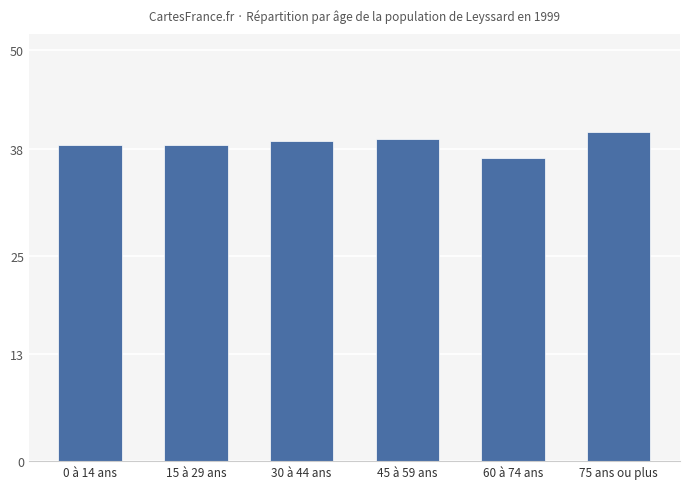

What is the approximate value at 30 à 44 ans?

39.0